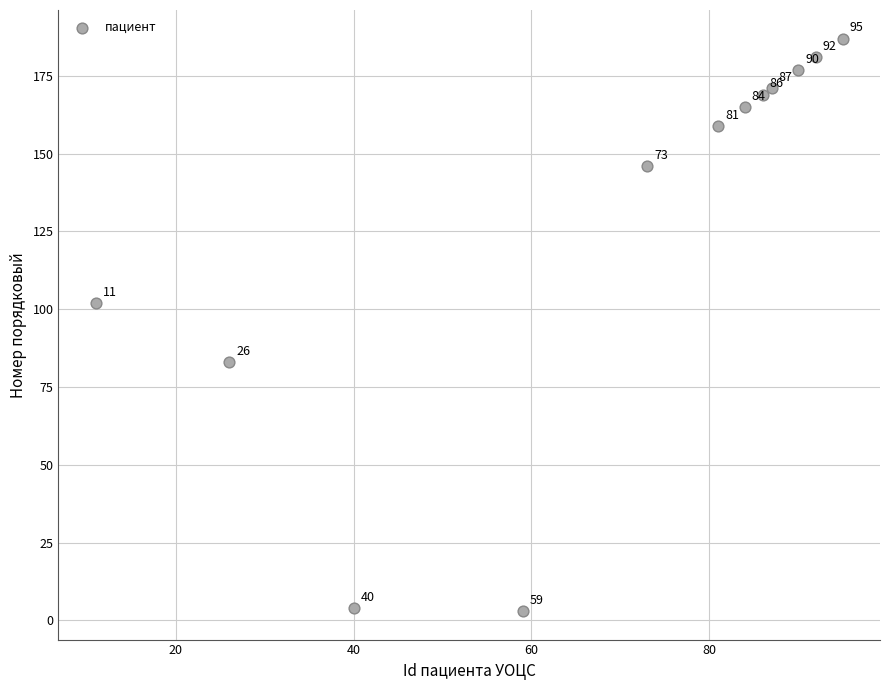

What is the range of X values (max minus min)?

84